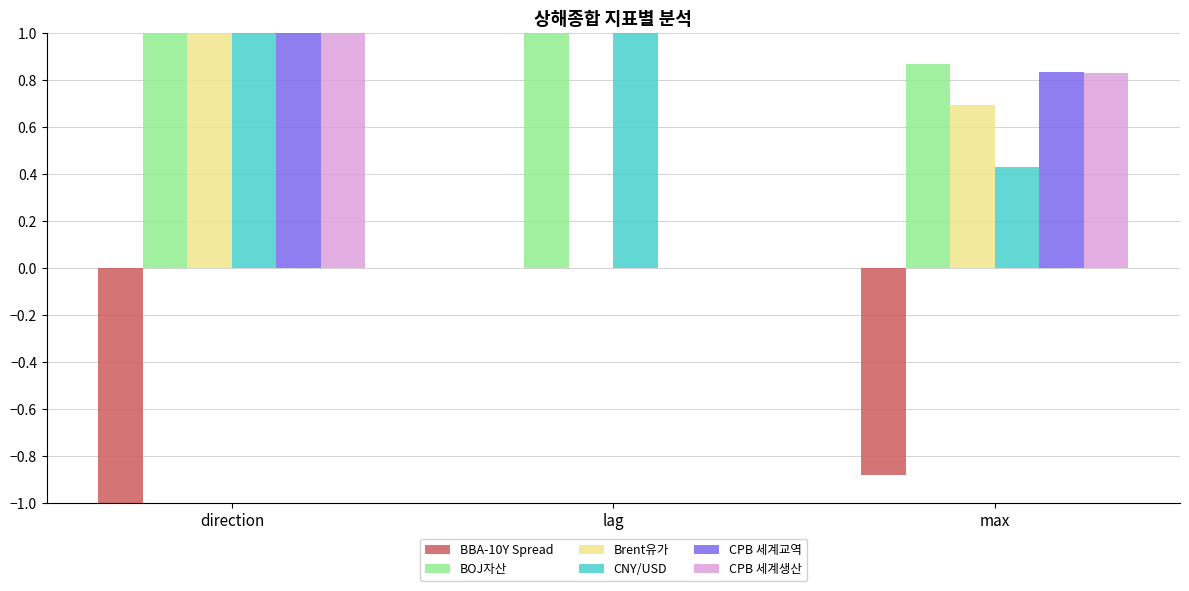

At how many categories does at least one series exceed 0?

3